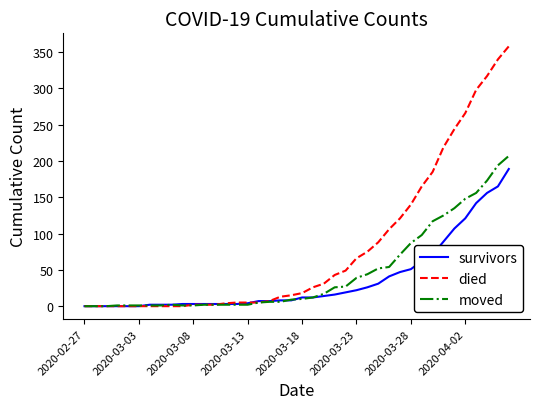

List the series in order of their overall mean, lowest first.

survivors, moved, died